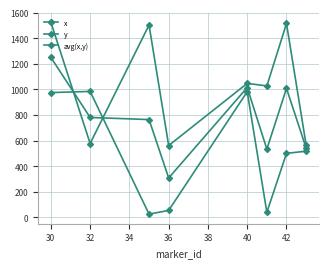

Rank the series by their average value, from lowest to highest.

y, avg(x,y), x